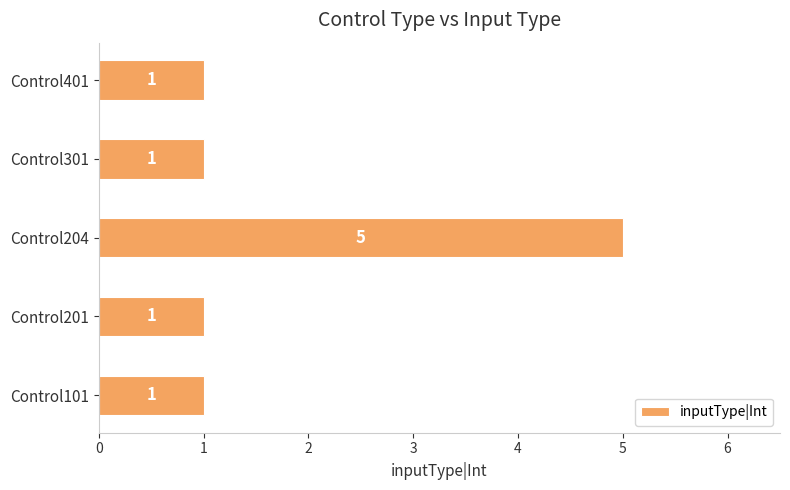

Is it true that the value at Control301 is 1?

True